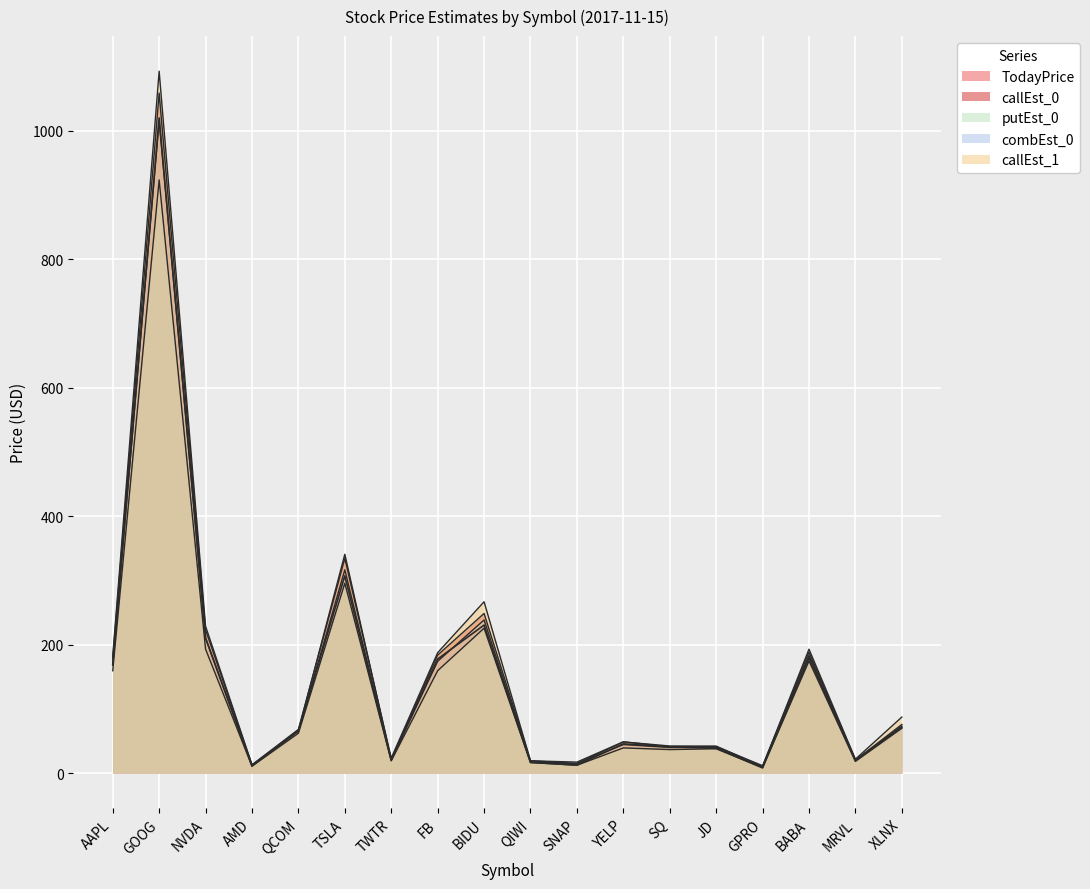

At which category does callEst_0 reach its first local peak?

GOOG